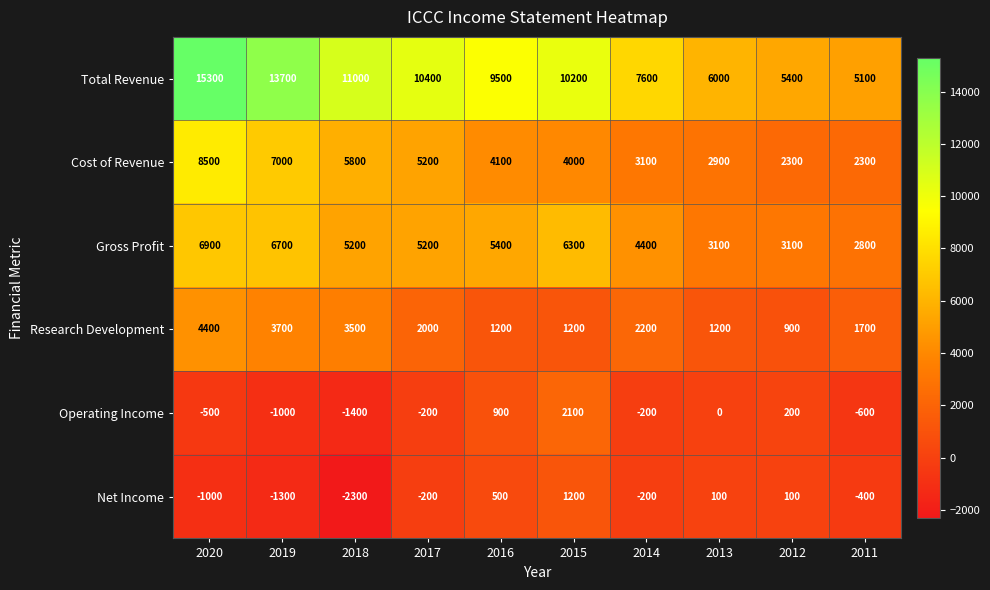

The Cost of Revenue series shows 706 at 2012. True or false?

False